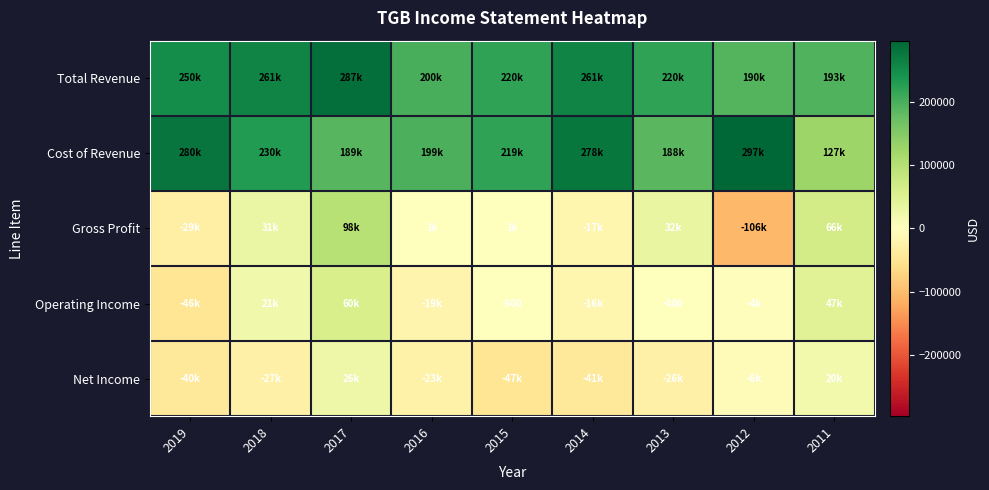

At which category does the chart reach its minimum across all series?

2012